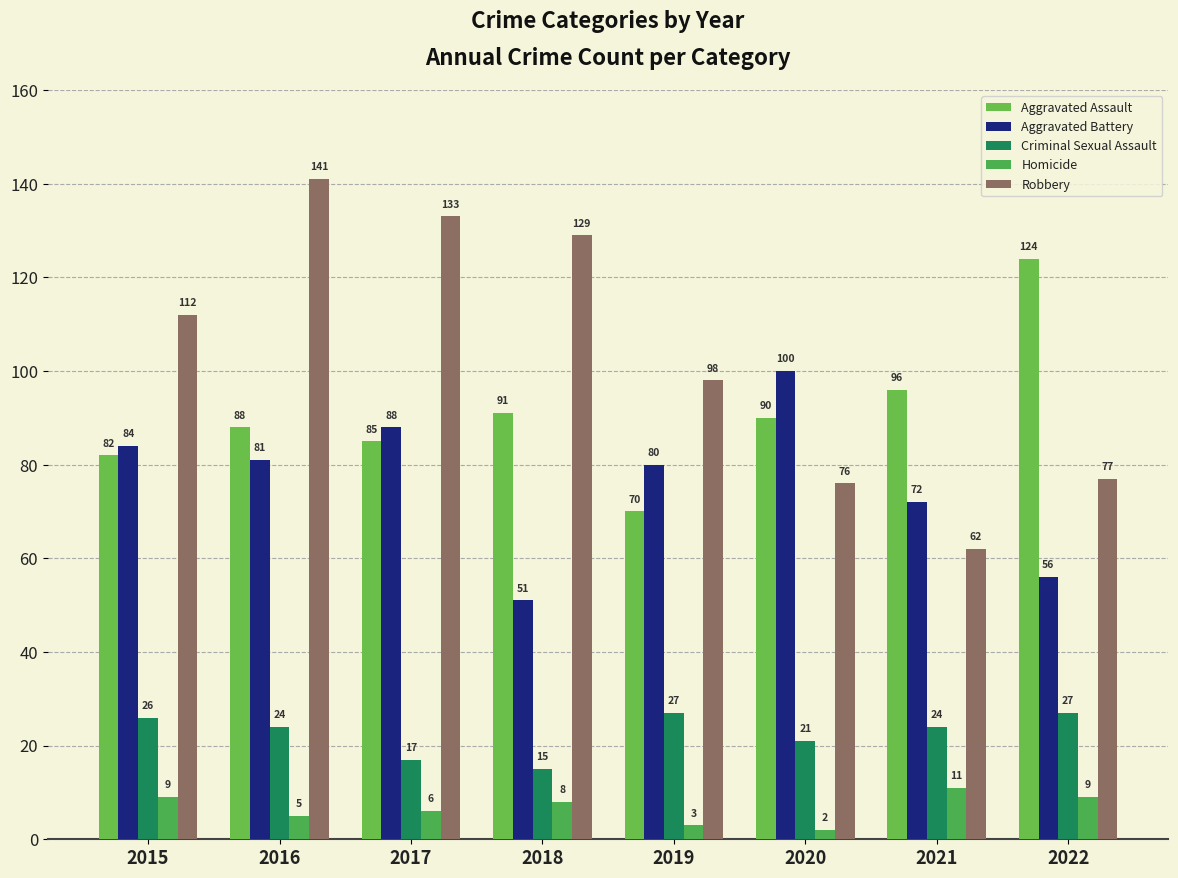

Which category has the lowest value across all series?

2020